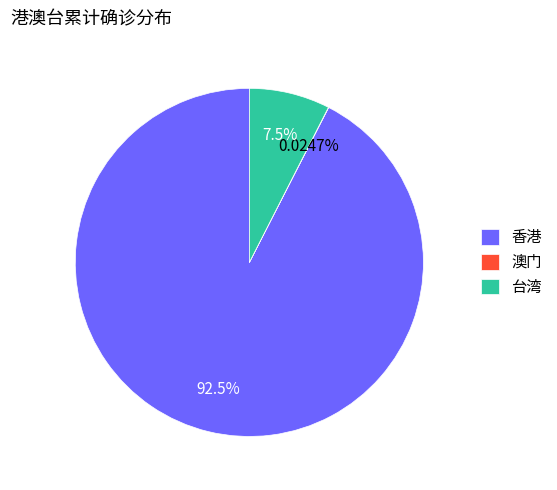

To the nearest percent, what is the combined percentage of 台湾 and 香港?

100%